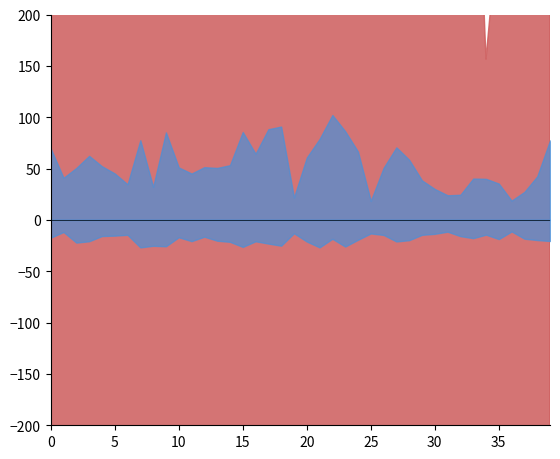

True or false: col_6 has more than 1 interior local peaks.

True